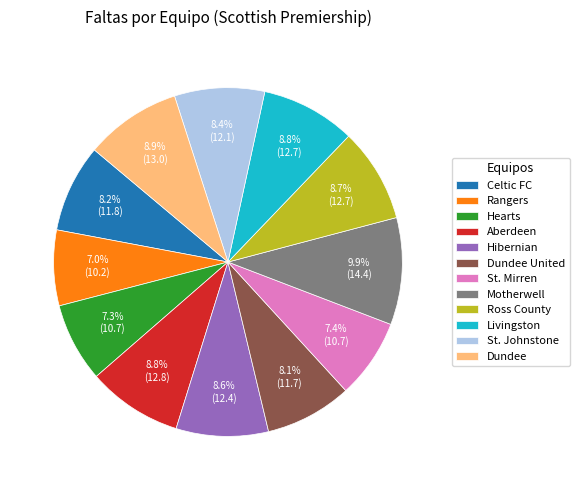

What is the largest slice in the pie chart?

Motherwell